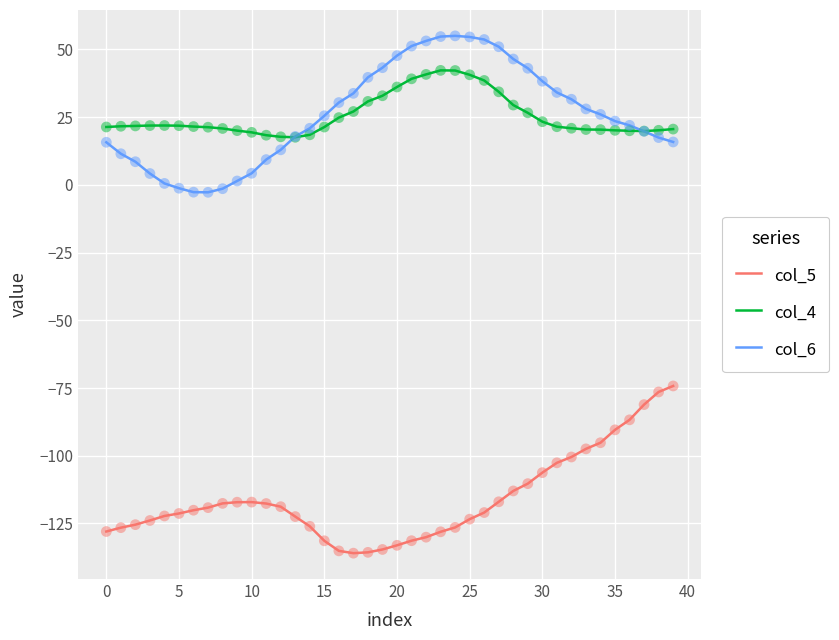

True or false: col_5 and col_4 intersect in this chart.

False